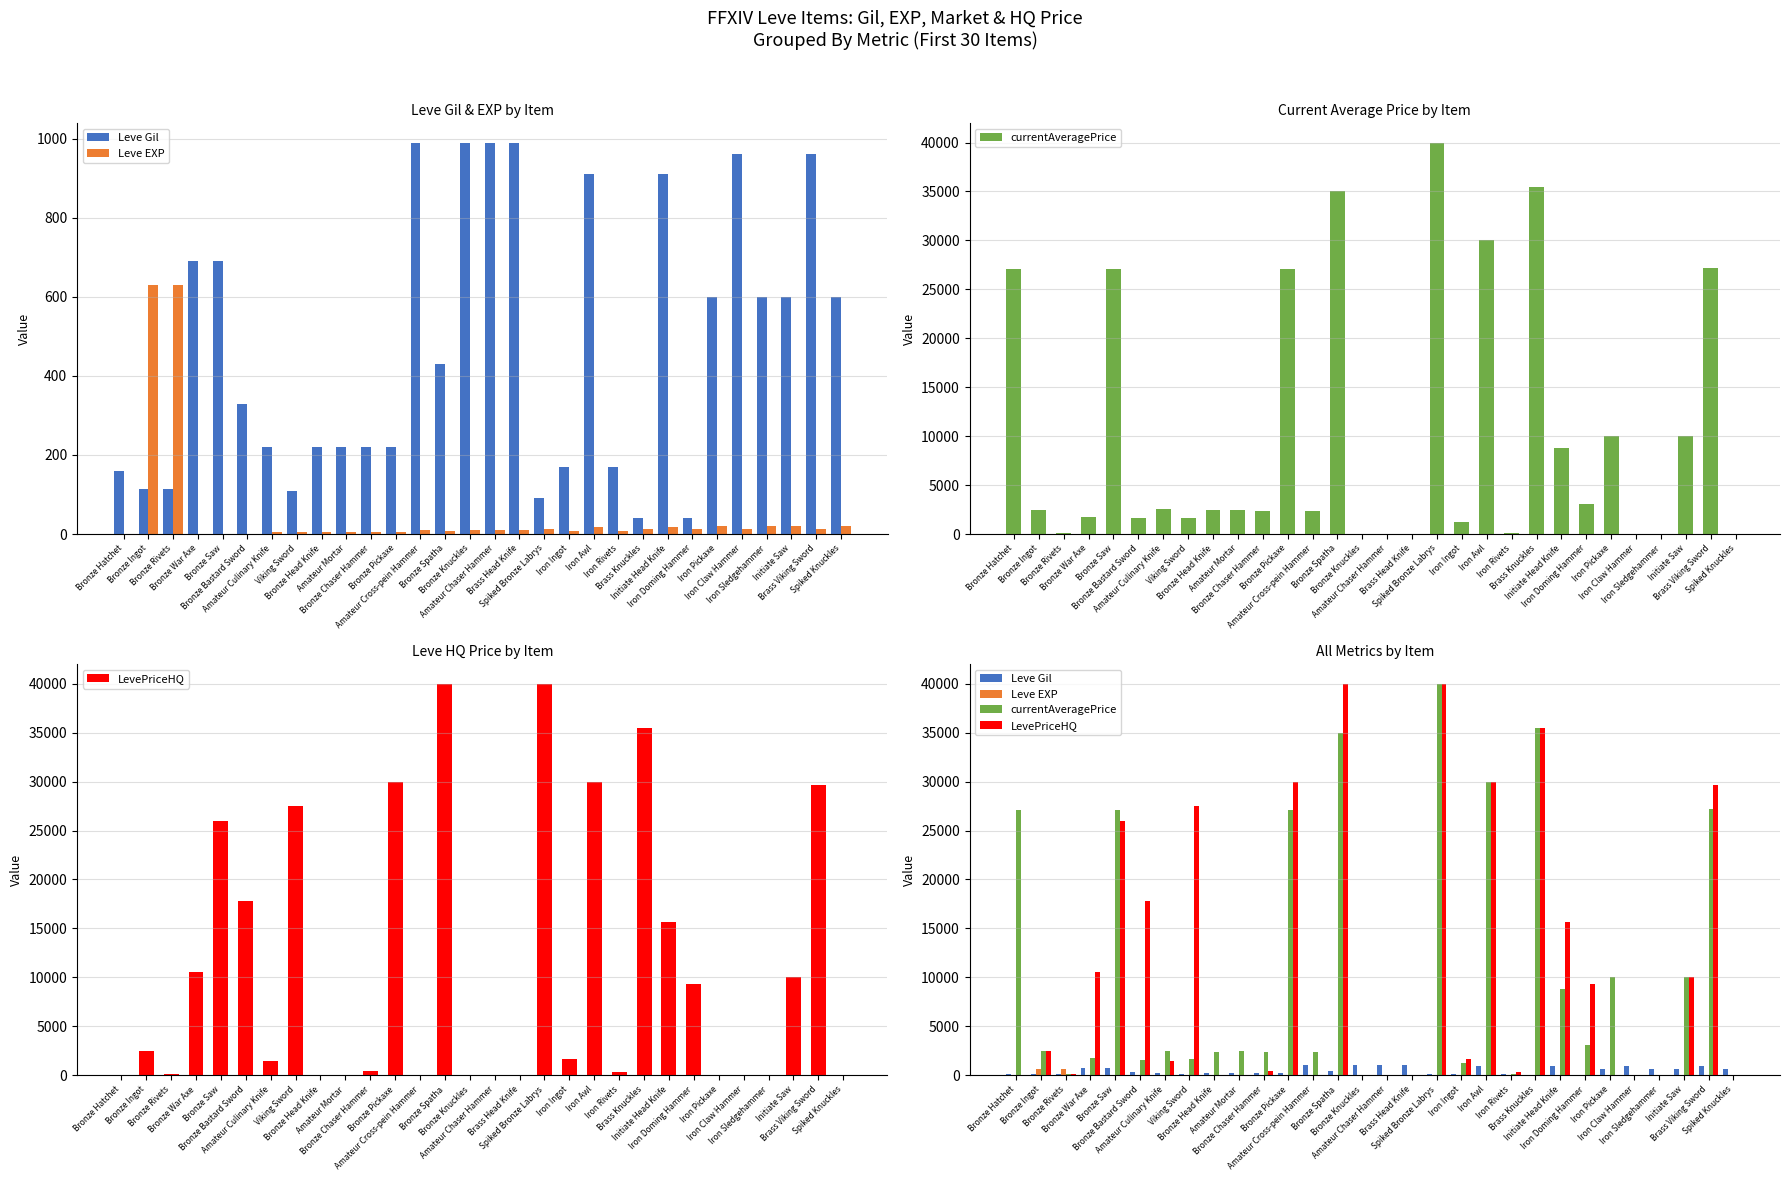

Between Iron Ingot and Brass Viking Sword, which is larger?

Brass Viking Sword